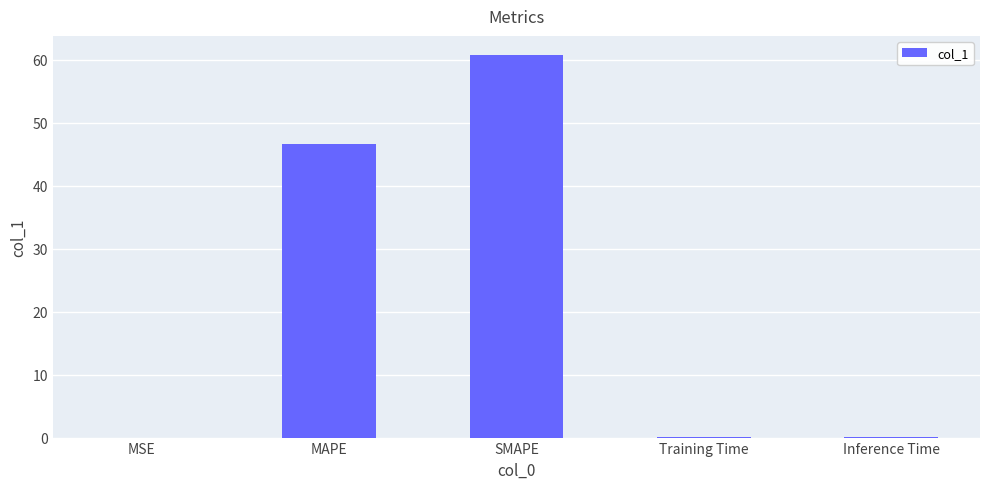

The chart shows a value of 67.8 at MAPE. True or false?

False